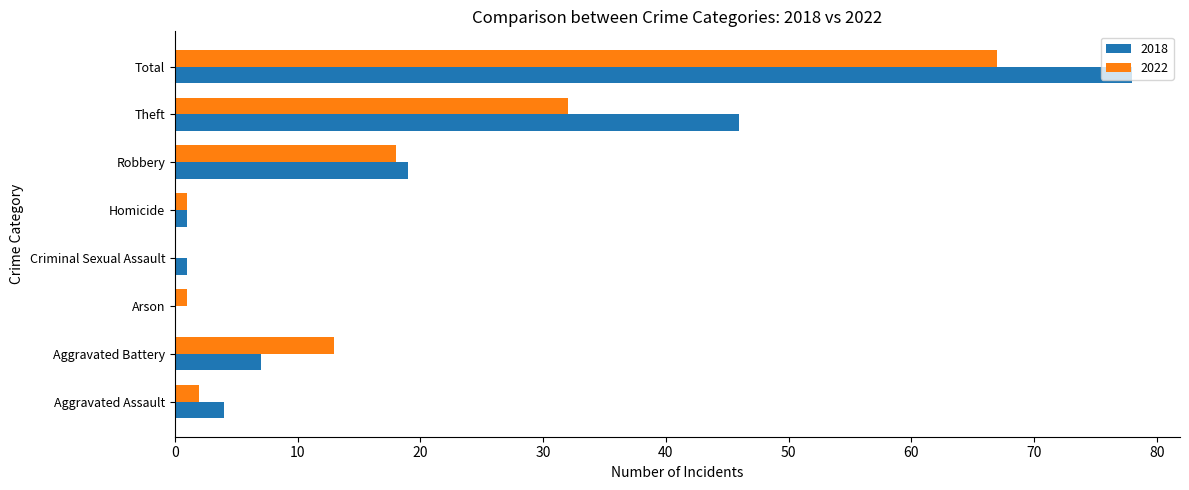

Count the number of categories in the chart.

8